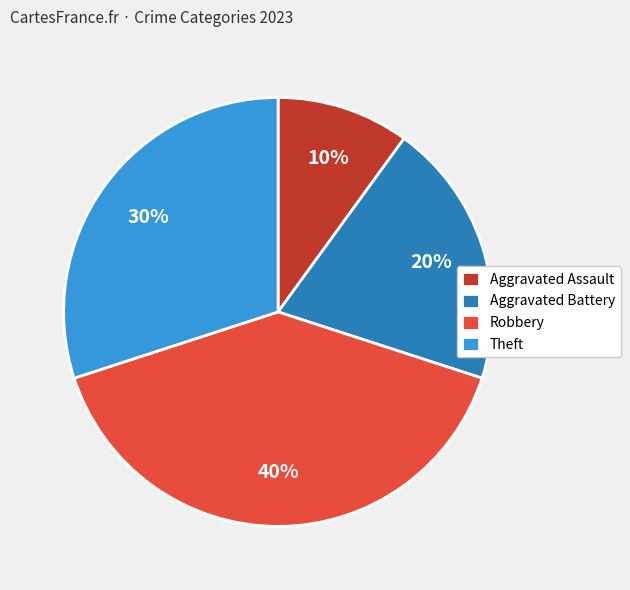

Between Aggravated Battery and Theft, which is larger?

Theft